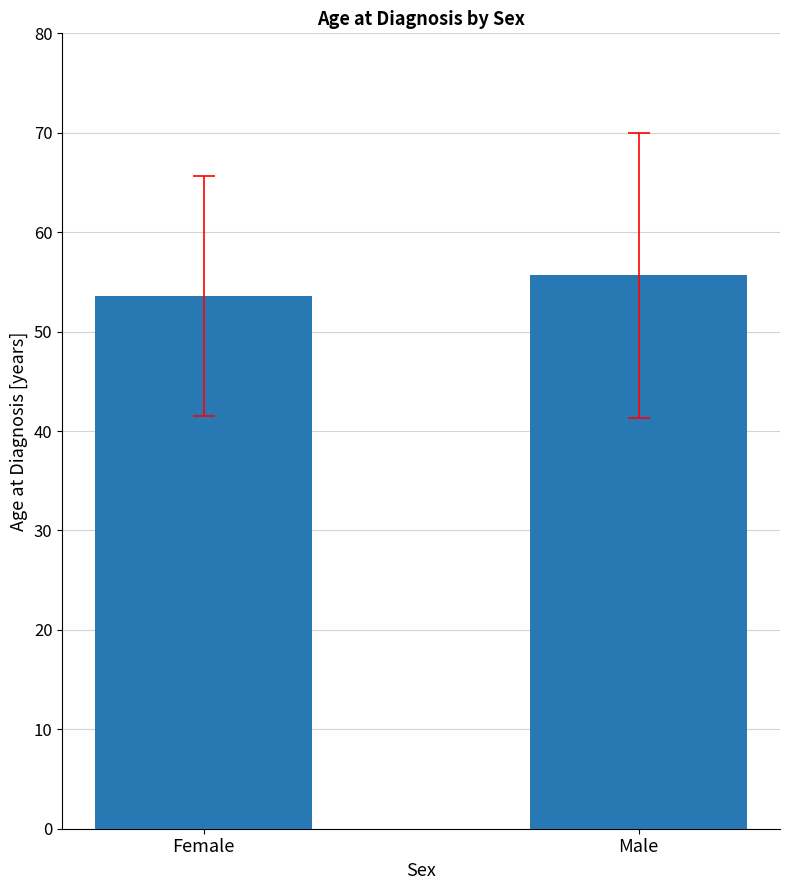

Where is the data nearest to the value 54?

Female